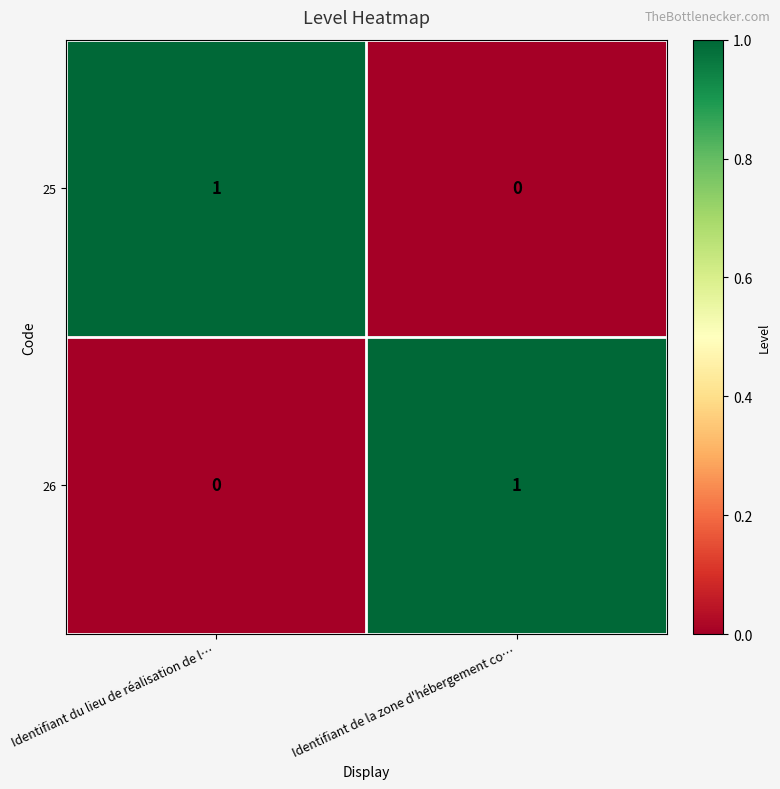

Is it true that 26 equals 1 at Identifiant de la zone d'hébergement co…?

True